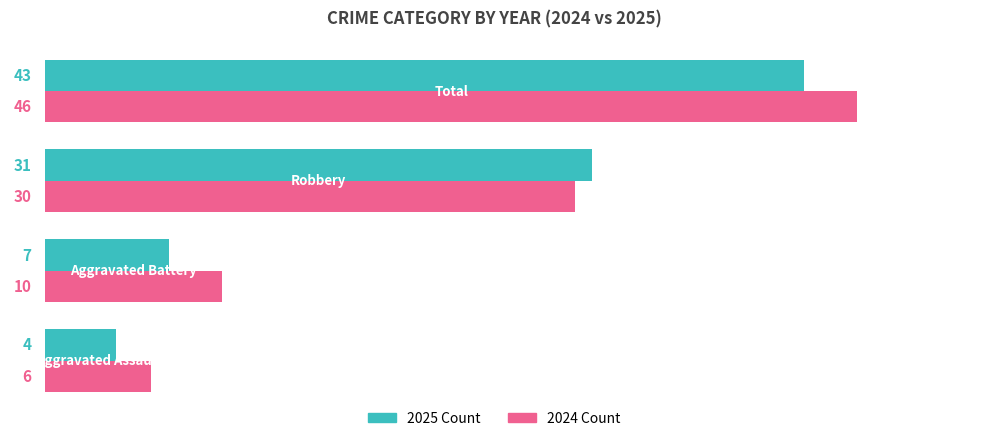

Count the 2024 Count values in the range 10 to 46.

3